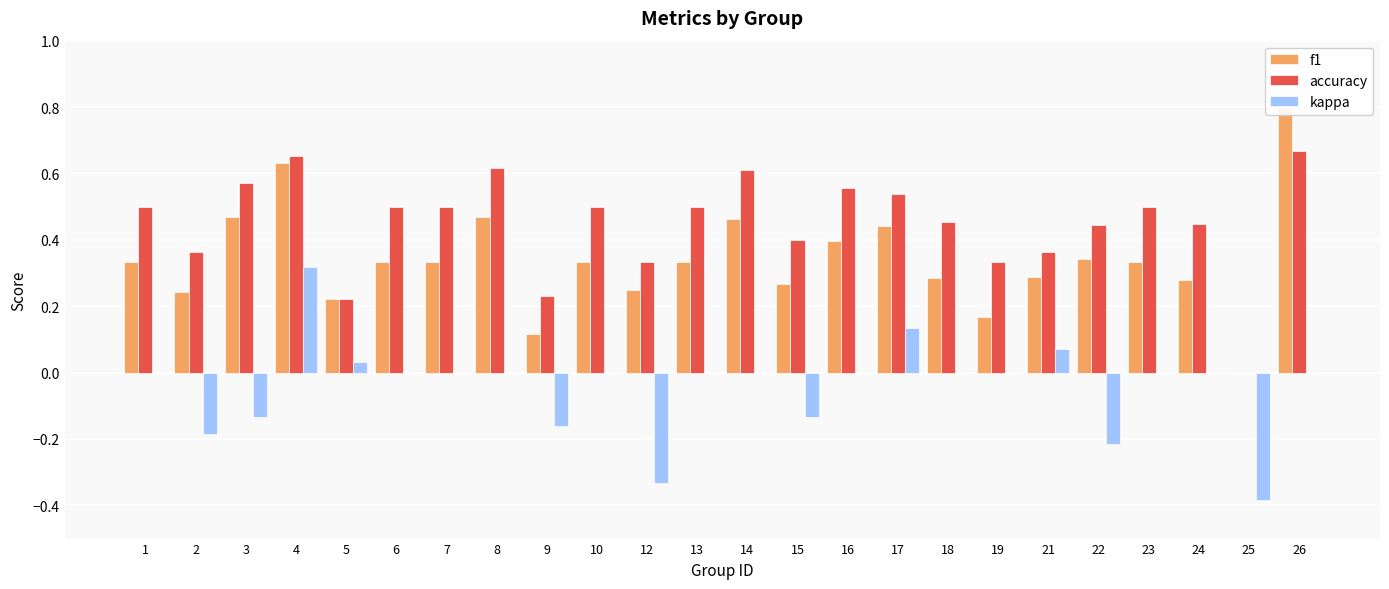

Between 21 and 12, which is larger?

21